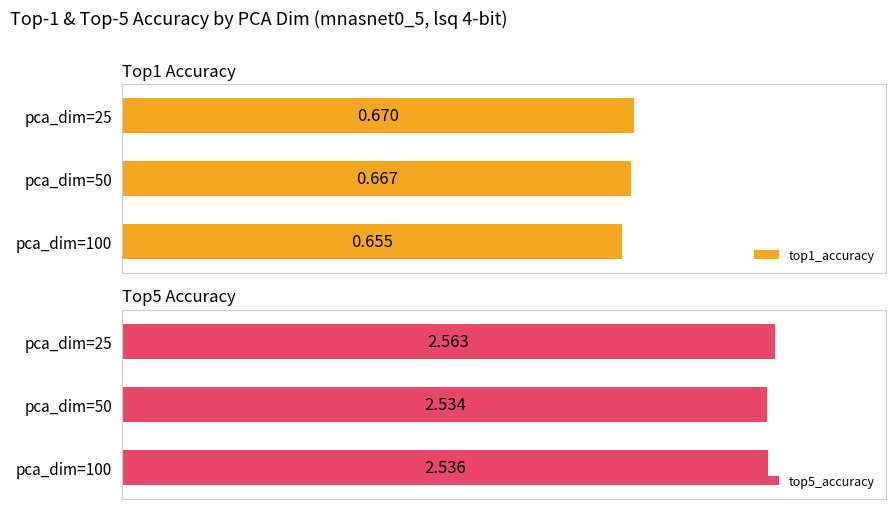

What is the average value of the top1_accuracy series?

0.7